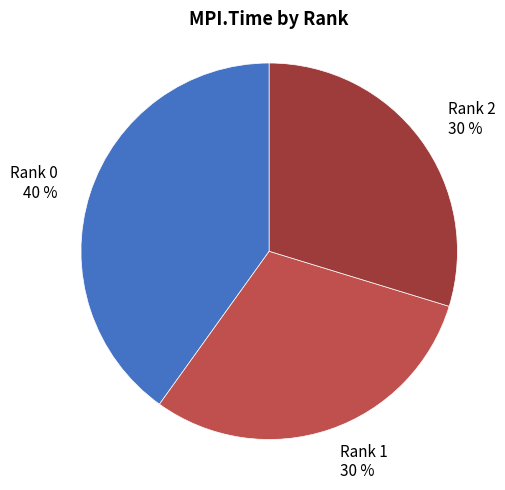

Which slice is the largest?

Rank 0